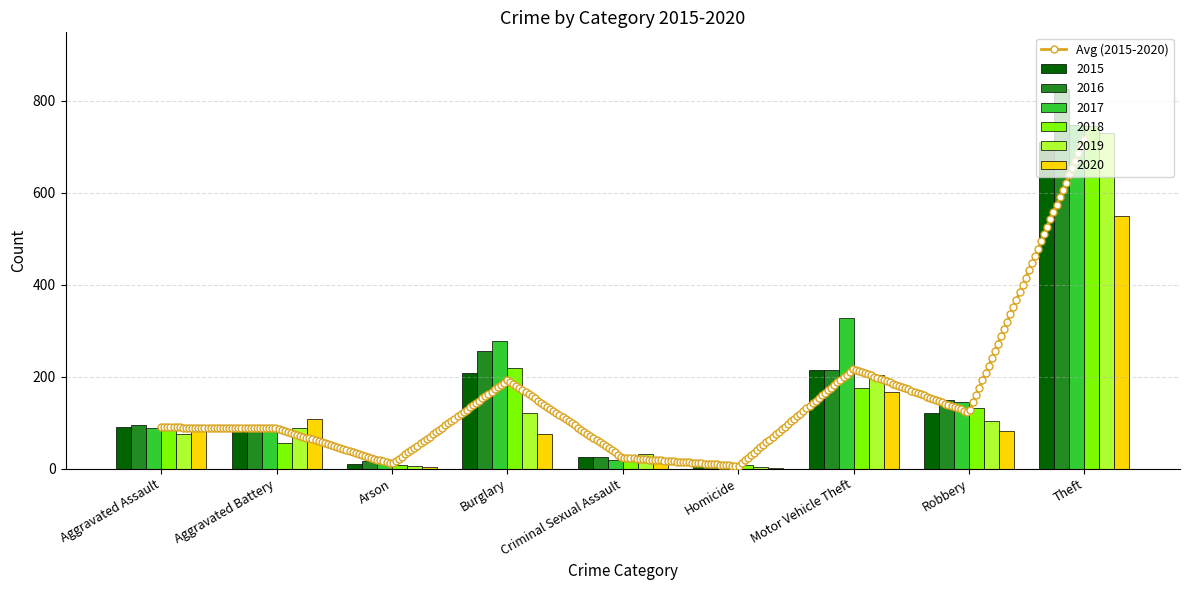

What is the label of the 8th bar from the right?

Aggravated Battery